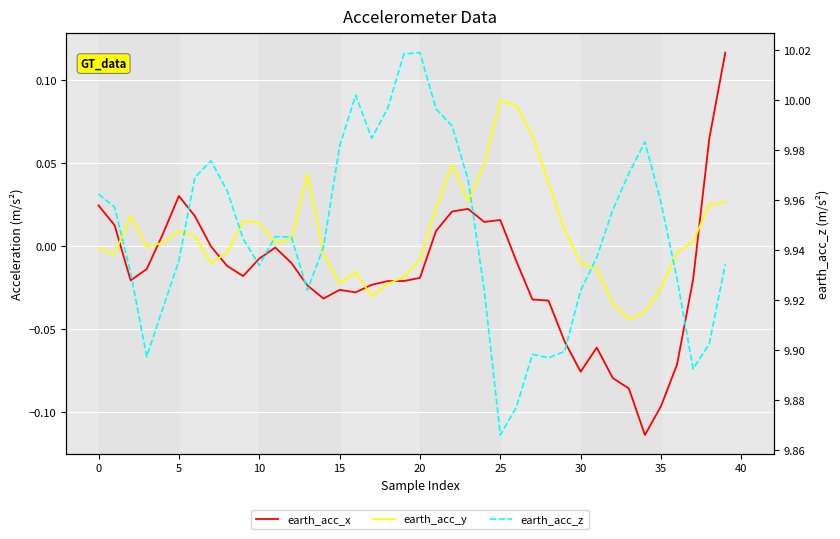

What are all the series names shown in the legend?

earth_acc_x, earth_acc_y, earth_acc_z